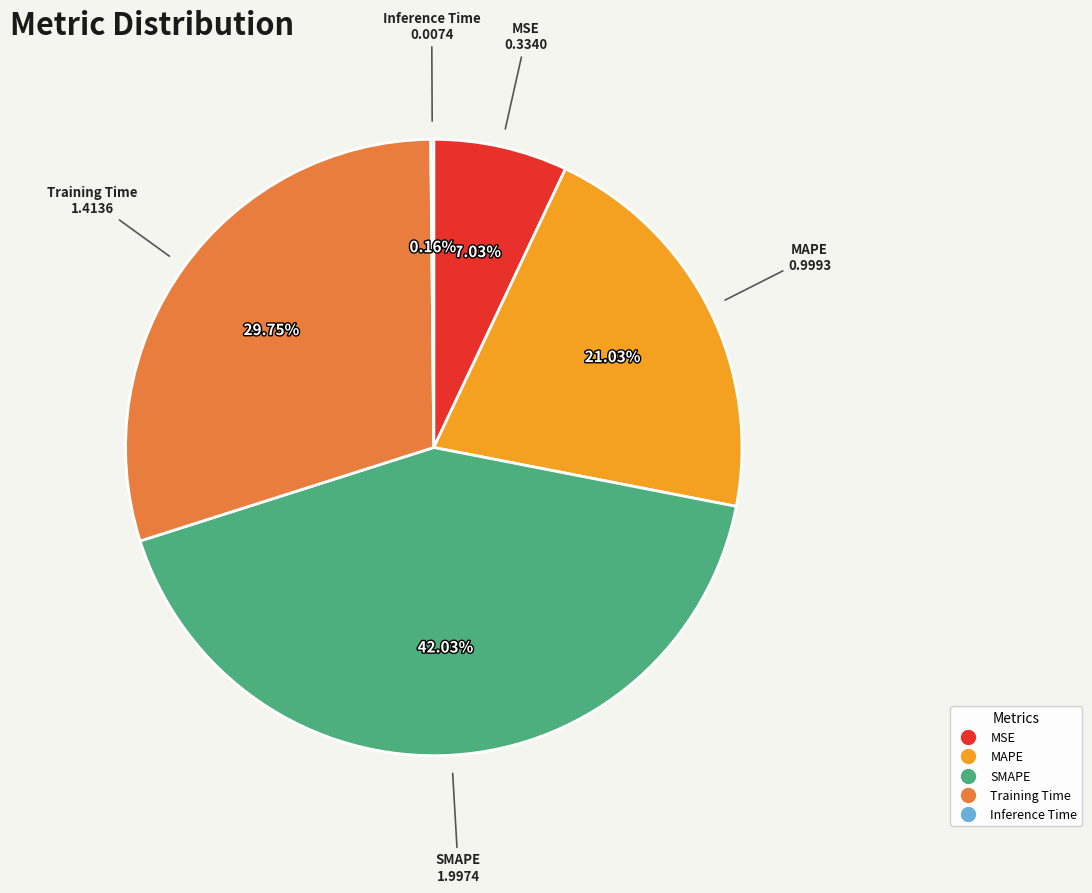

Which has a higher value, MSE or Training Time?

Training Time